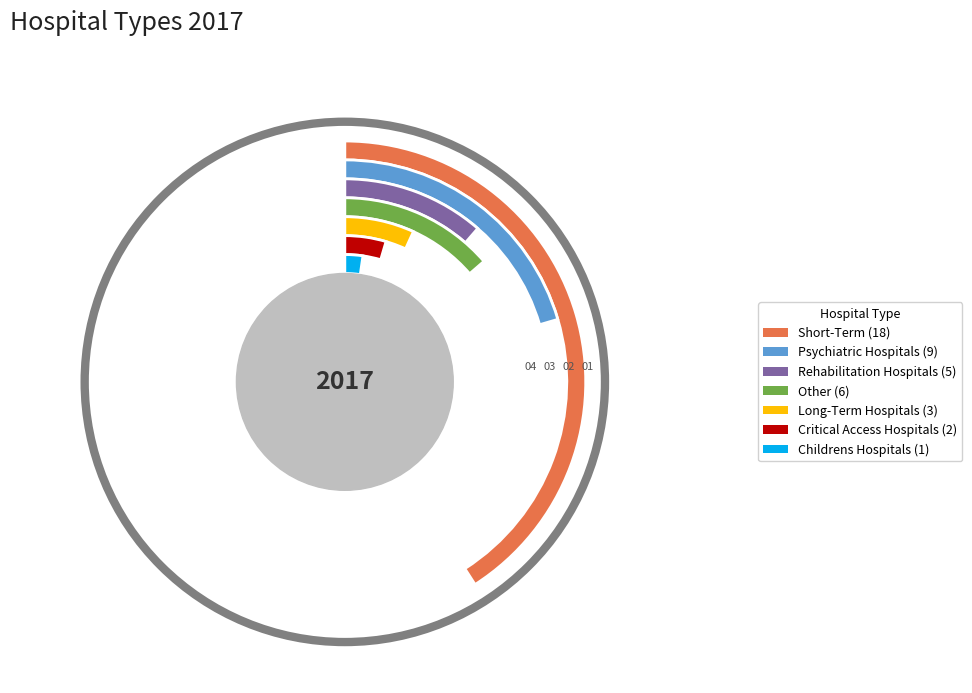

Does any single category account for the majority?

No